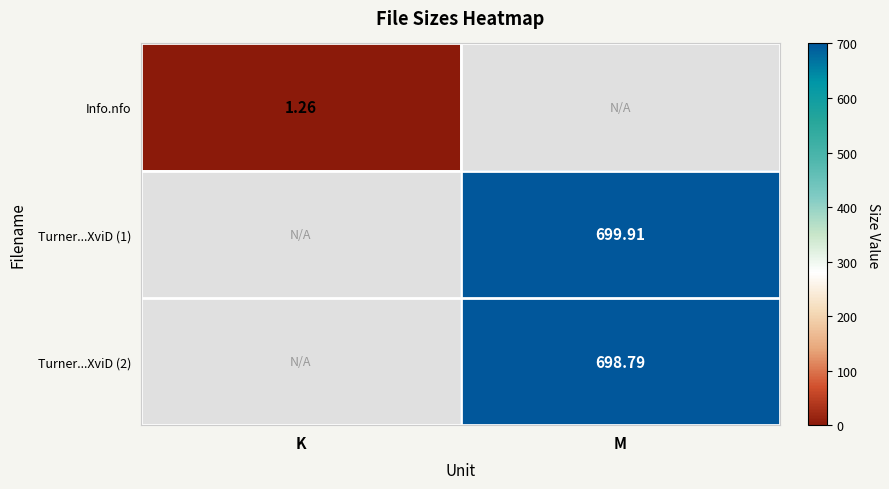

At how many categories does at least one series exceed 257?

1